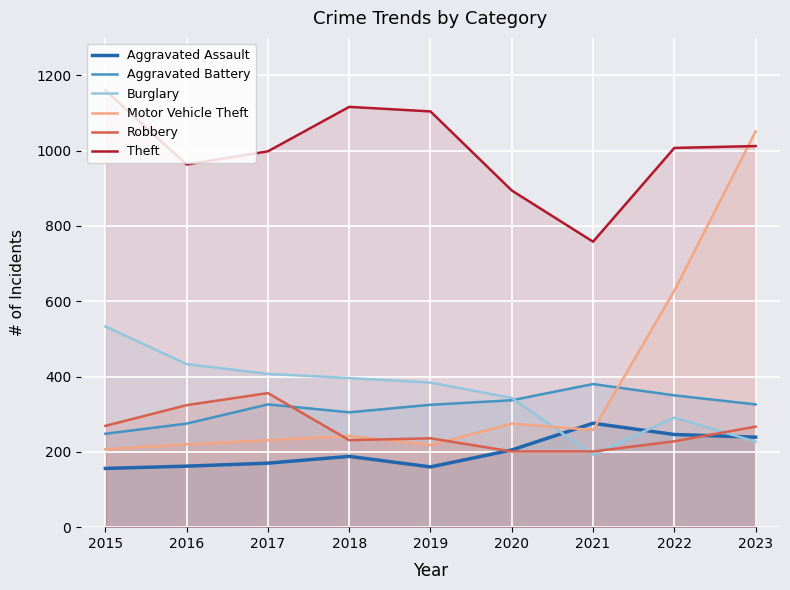

Which series has the largest total across all categories?

Theft